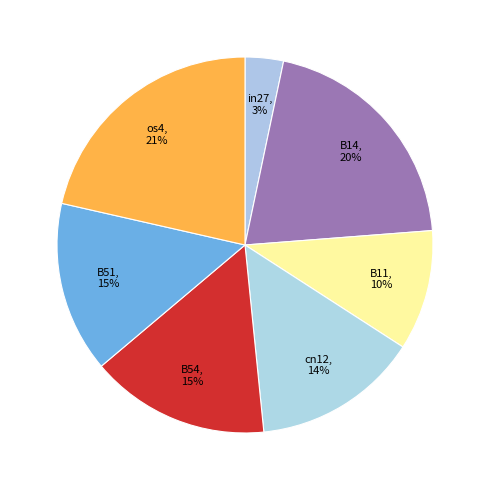

Is the sum of B11 and os4 greater than half?

No